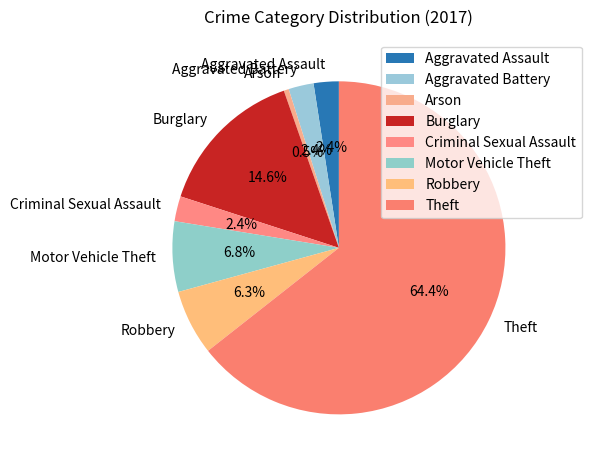

How many segments does this pie chart have?

8